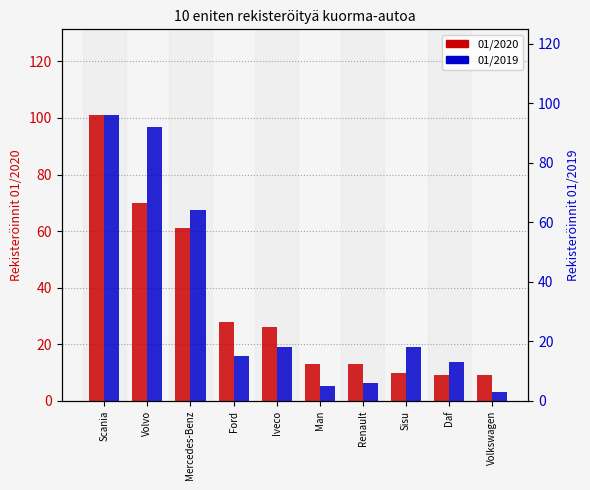

What is the maximum value shown in the chart?

101